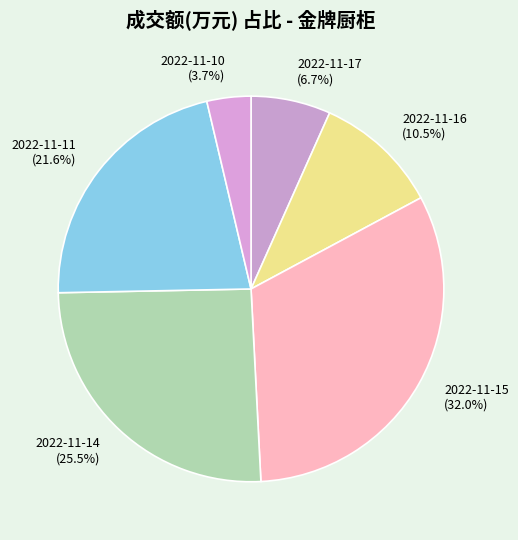

Does 2022-11-17 represent more than half of the total?

No